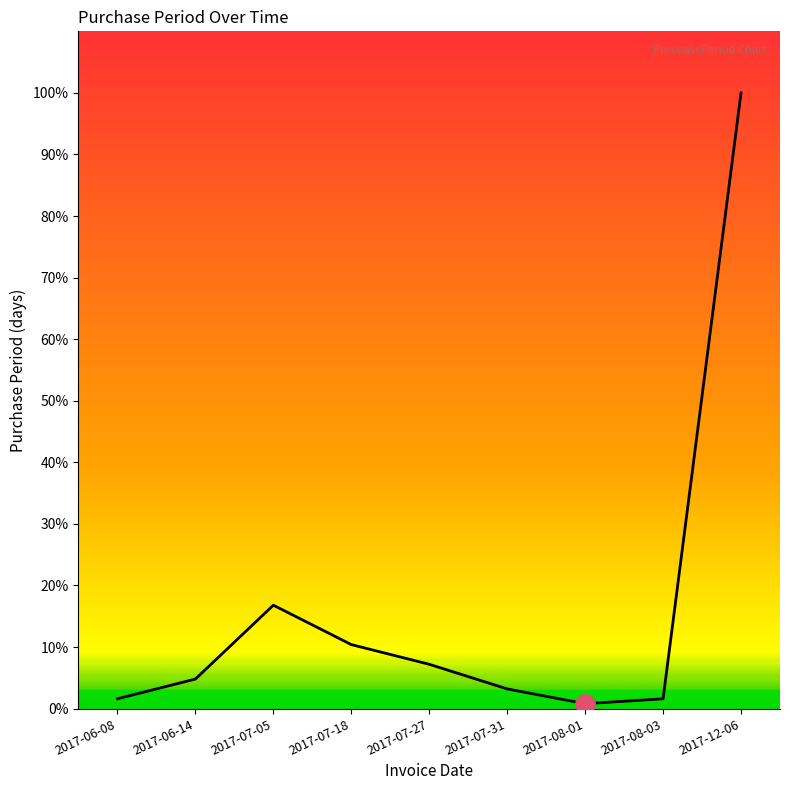

Is this an area chart (filled region under the line)?

No